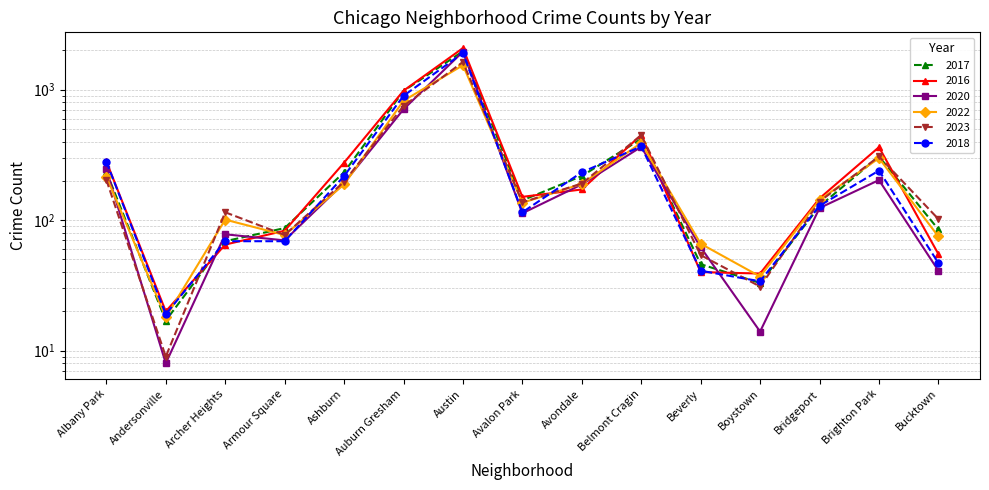

In 2022, how many points are higher than both neighbors (excluding endpoints)?

4